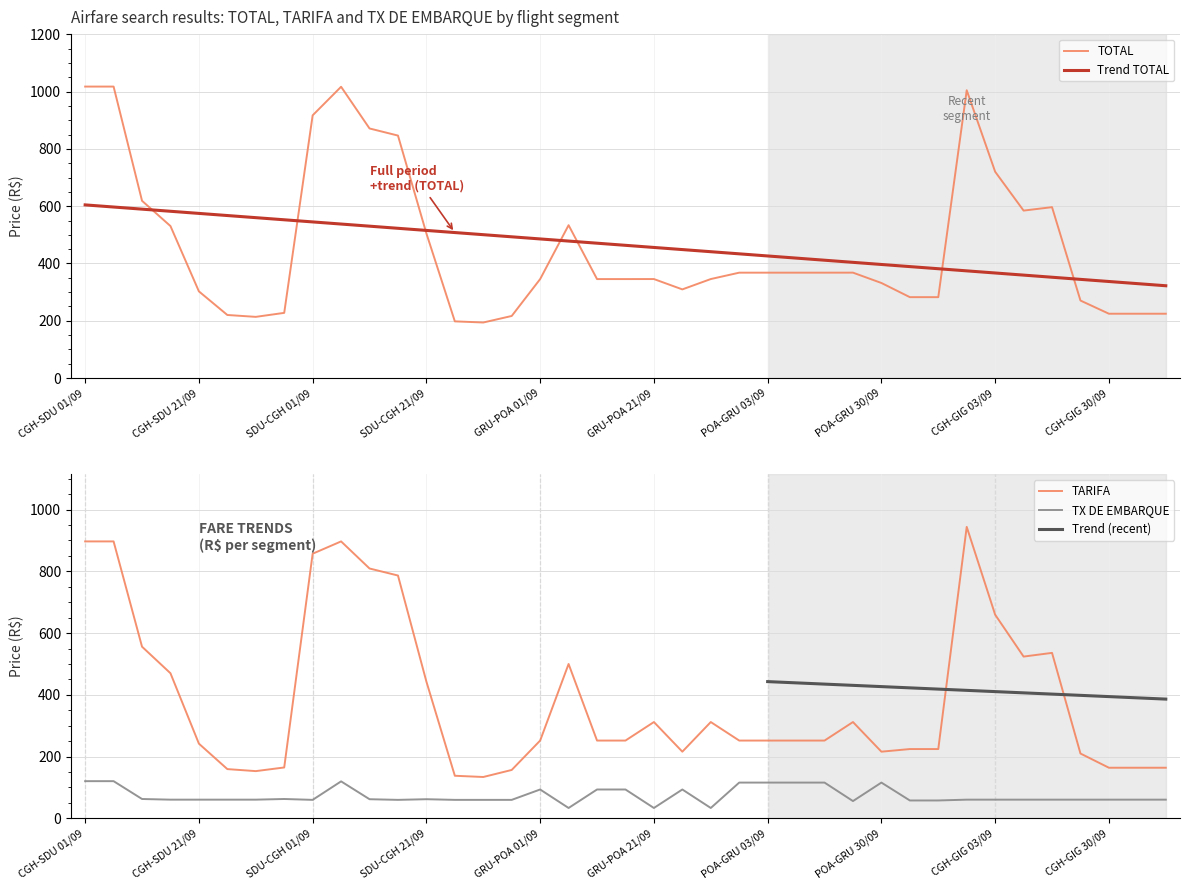

What is the label of the 10th point from the right?

POA-GRU 30/10